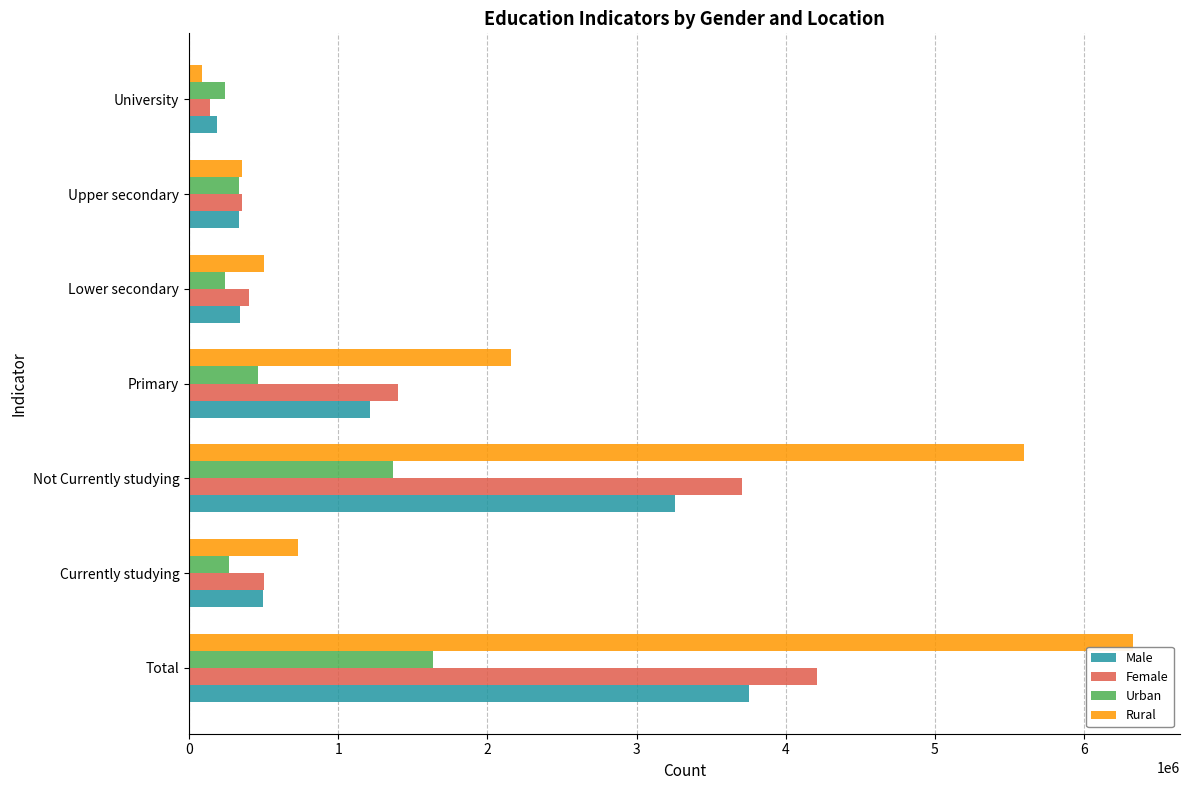

What is the average value of the Male series?

1369859